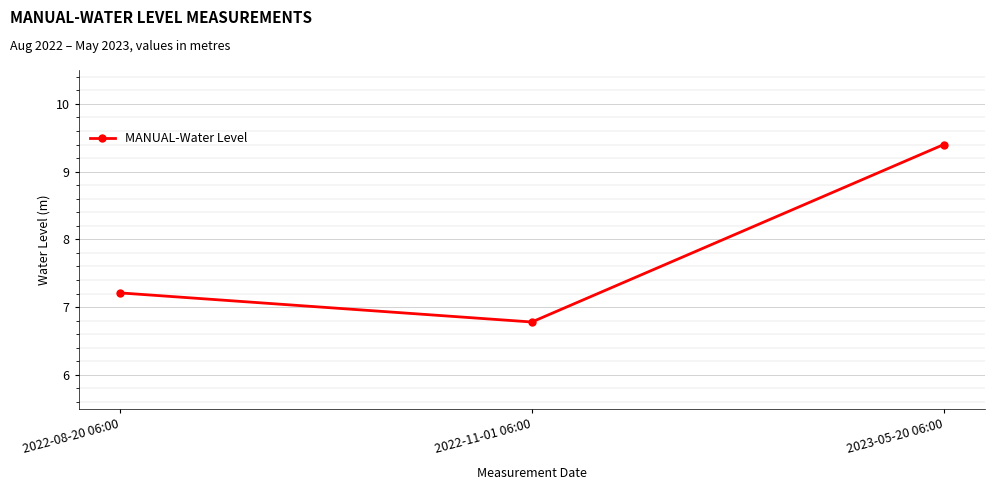

The value at 2022-08-20 06:00 is 2.6. True or false?

False